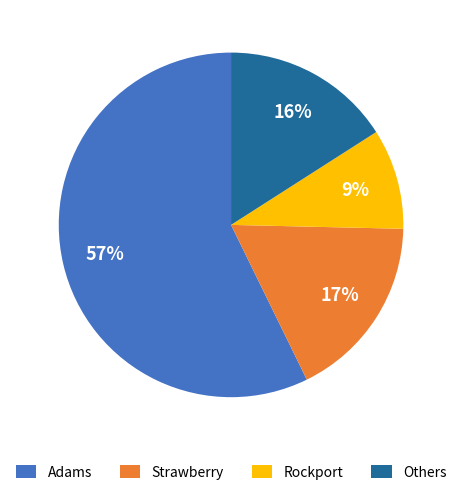

What is the ratio of the value at Strawberry to the value at Adams?

0.3